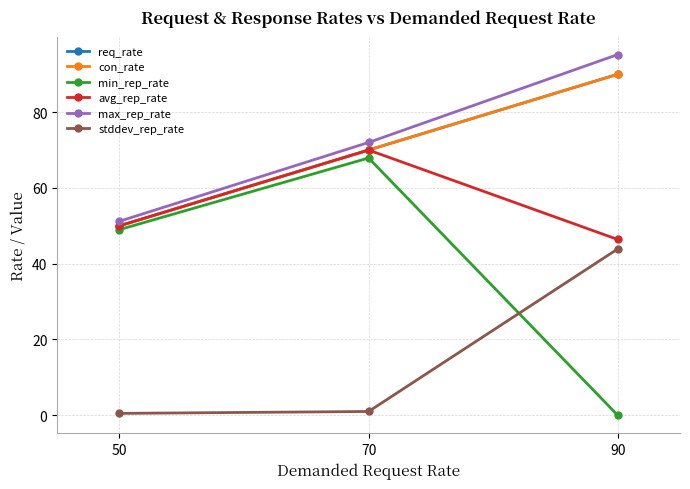

Is the value of avg_rep_rate at 50 greater than the value of con_rate at 70?

No